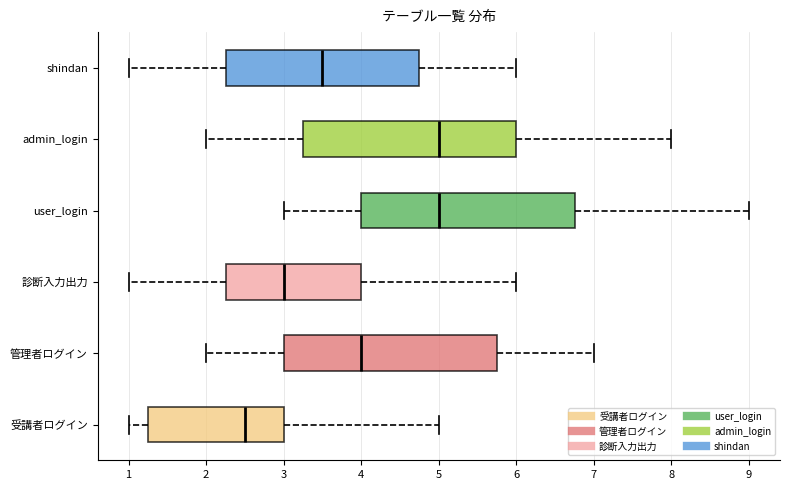

Which box's median line is the furthest to the left?

受講者ログイン